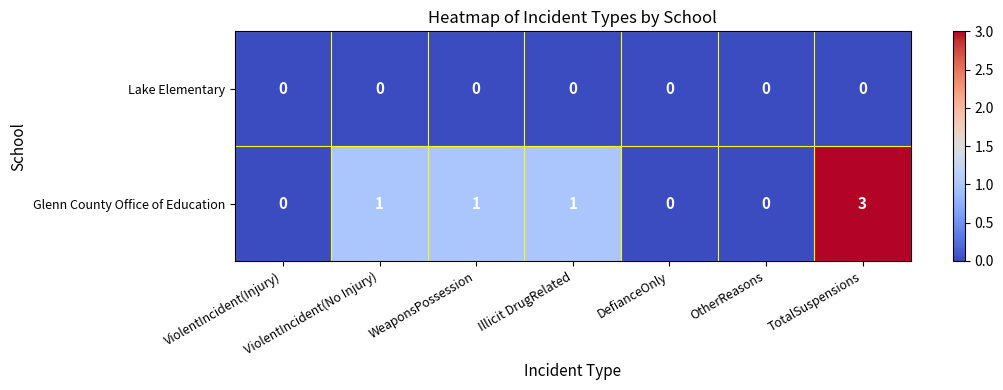

Which series has the largest range (max minus min)?

Glenn County Office of Education